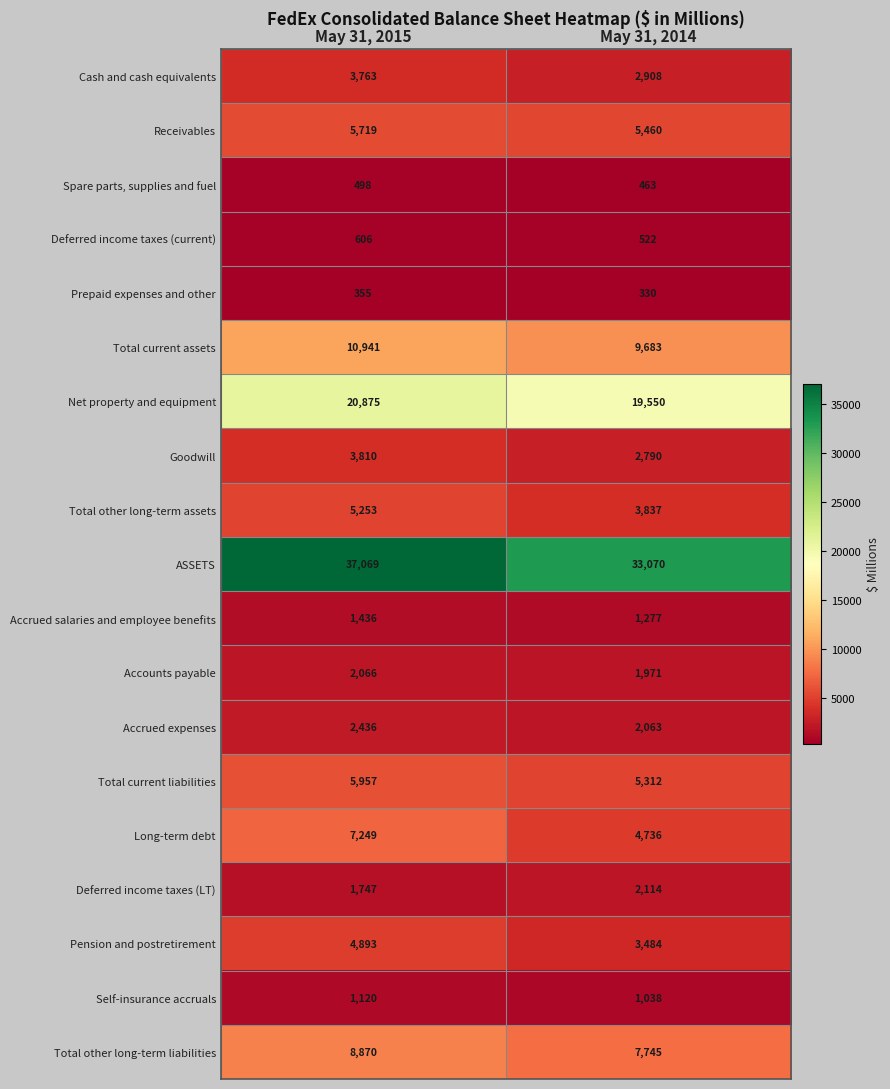

Is it true that Cash and cash equivalents equals 3763 at May 31, 2015?

True